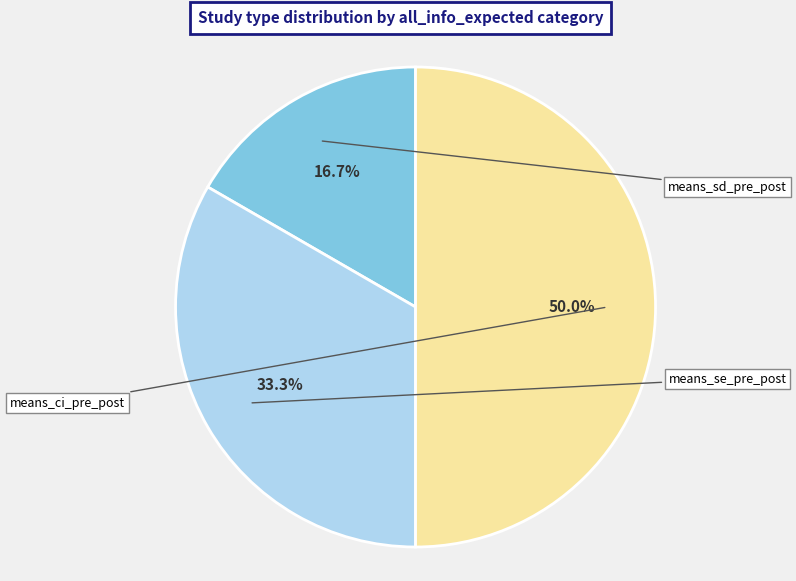

To the nearest percent, what is the average slice percentage?

33%